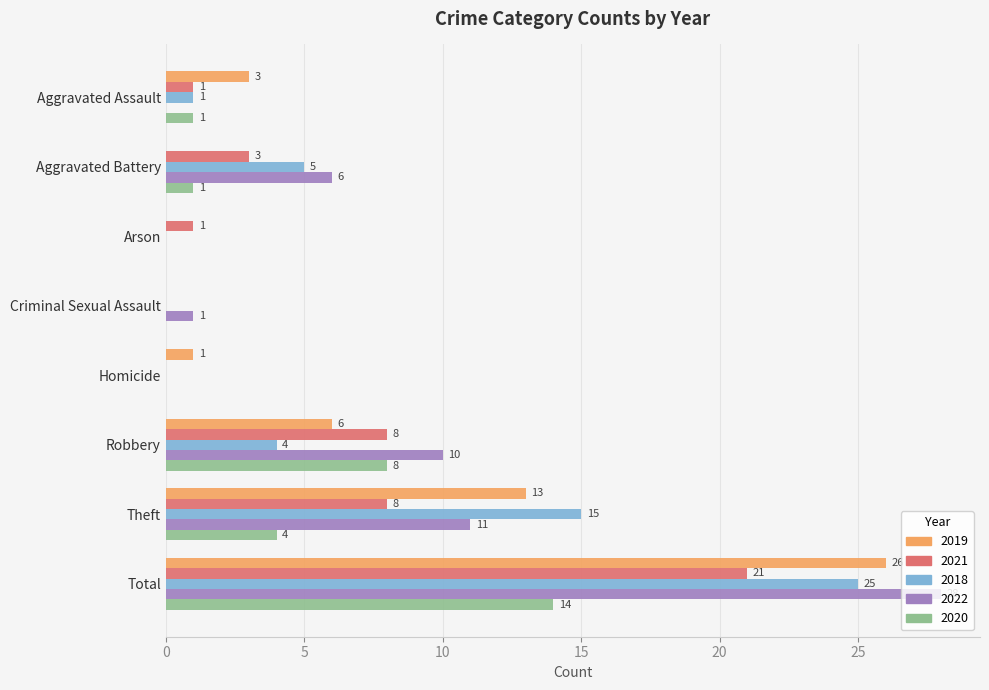

What is the average value of the 2018 series?

6